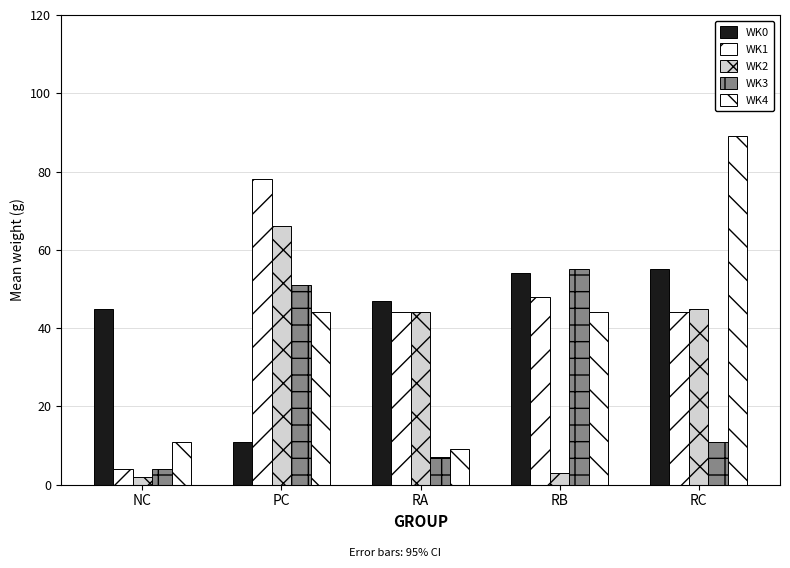

How many data points does each series have?

5